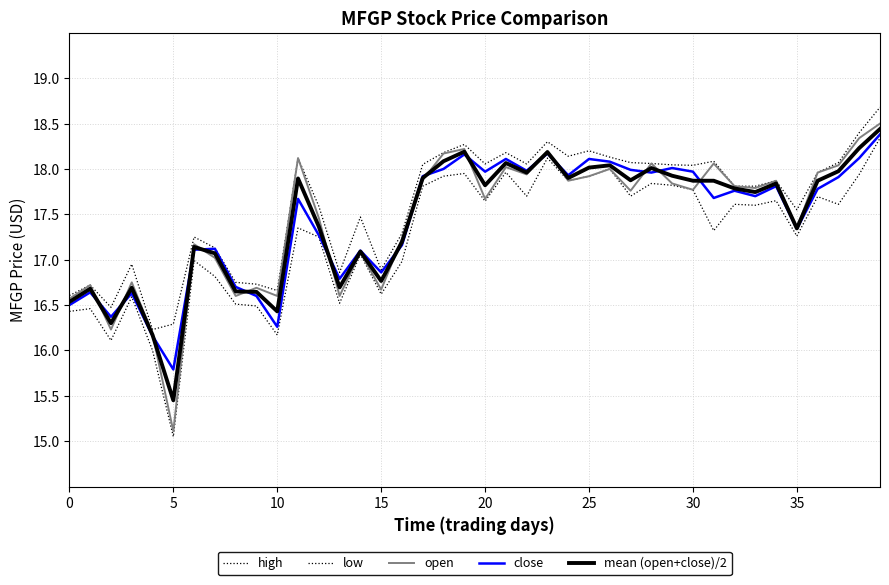

At which label does open reach its peak?

39